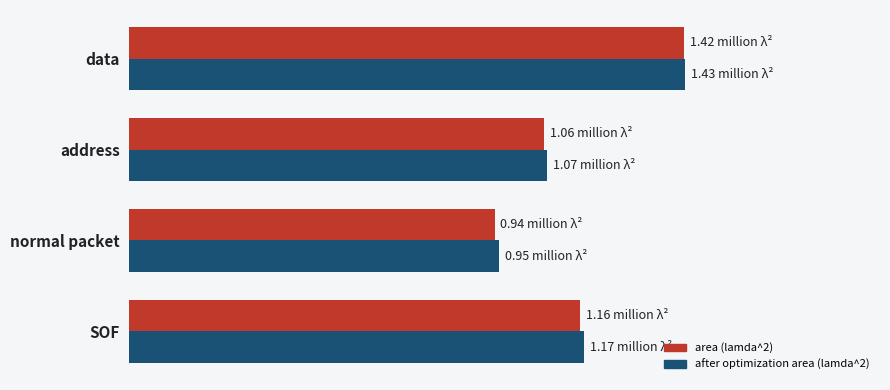

List the labels in order of after optimization area (lamda^2) value, smallest first.

normal packet, address, SOF, data